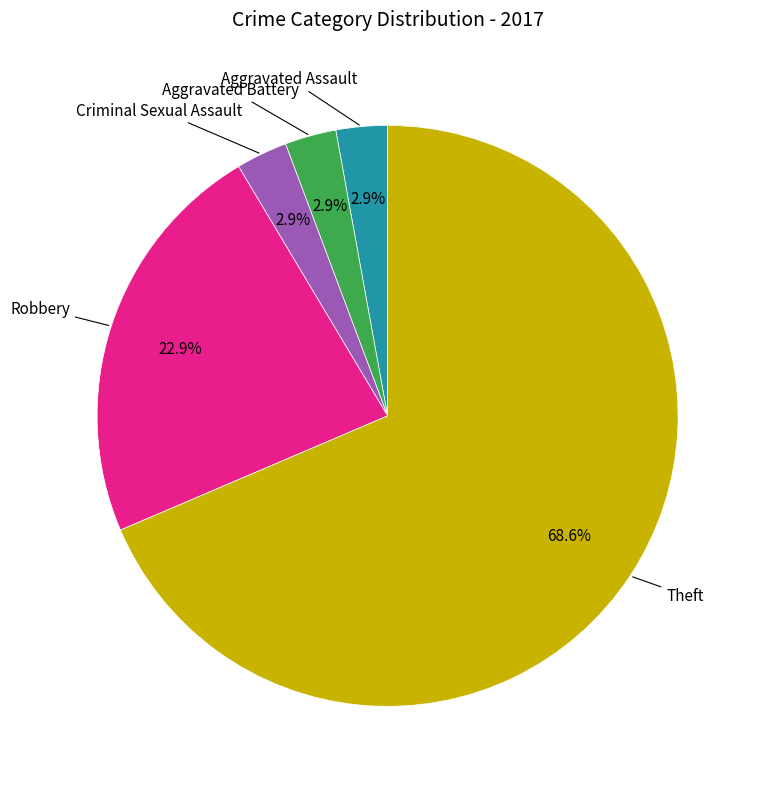

Is there any slice that represents more than half of the pie?

Yes